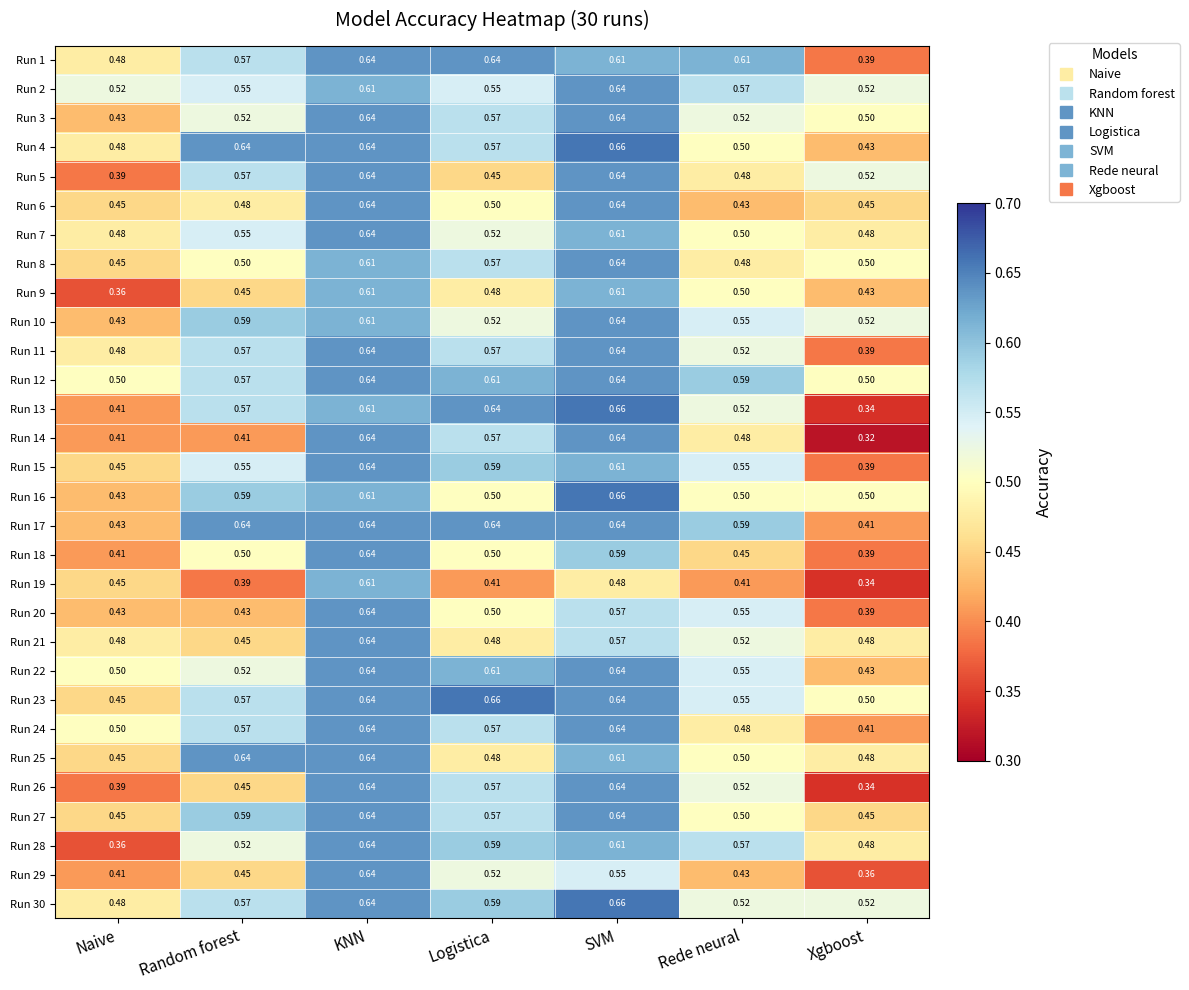

Which label corresponds to the smallest value in the chart?

Xgboost